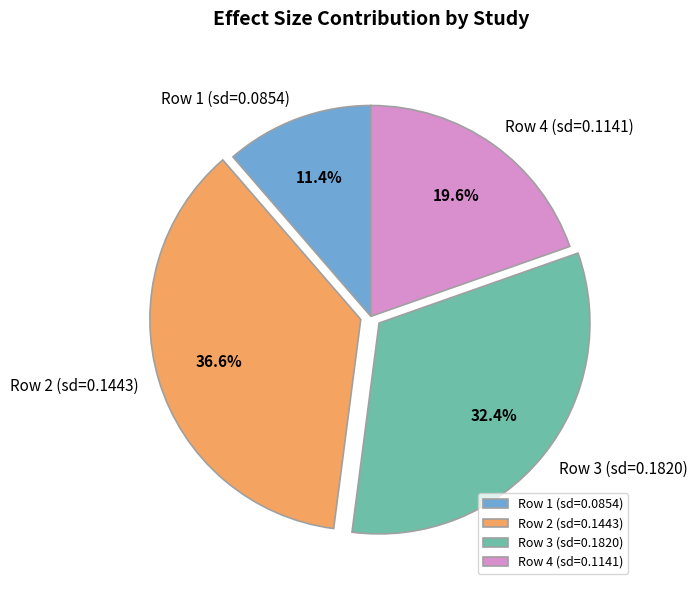

To the nearest percent, what is the average slice percentage?

25%